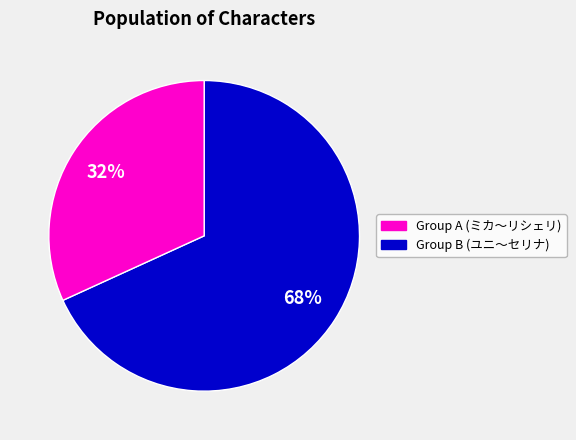

To the nearest percent, what is the average slice percentage?

50%